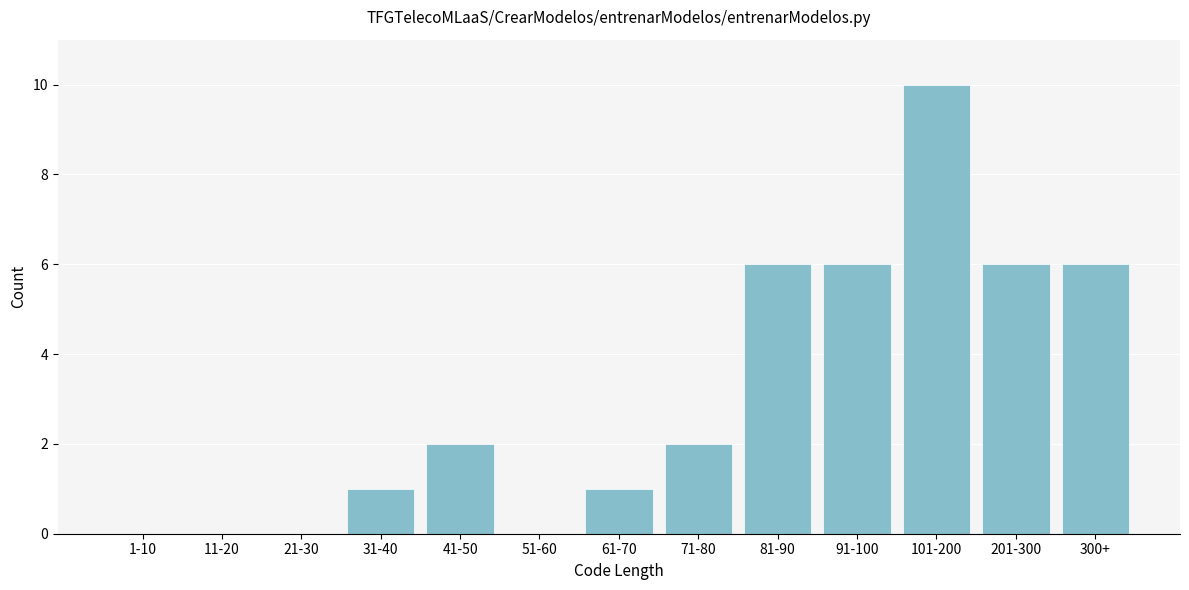

Reading left to right, extract all data points from this chart.

1-10=0	11-20=0	21-30=0	31-40=1	41-50=2	51-60=0	61-70=1	71-80=2	81-90=6	91-100=6	101-200=10	201-300=6	300+=6